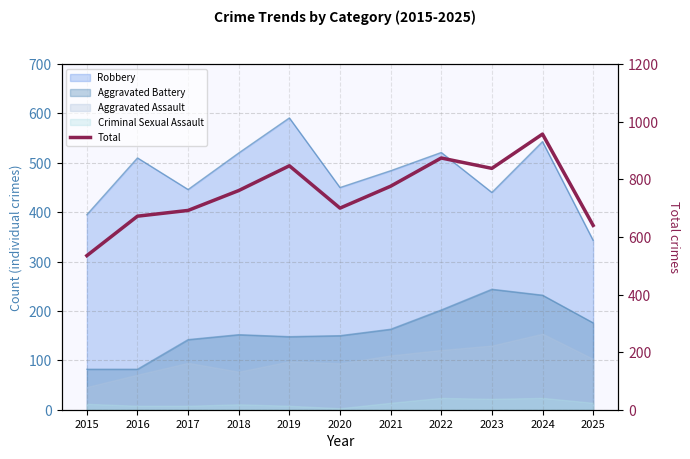

What is the average value?

754